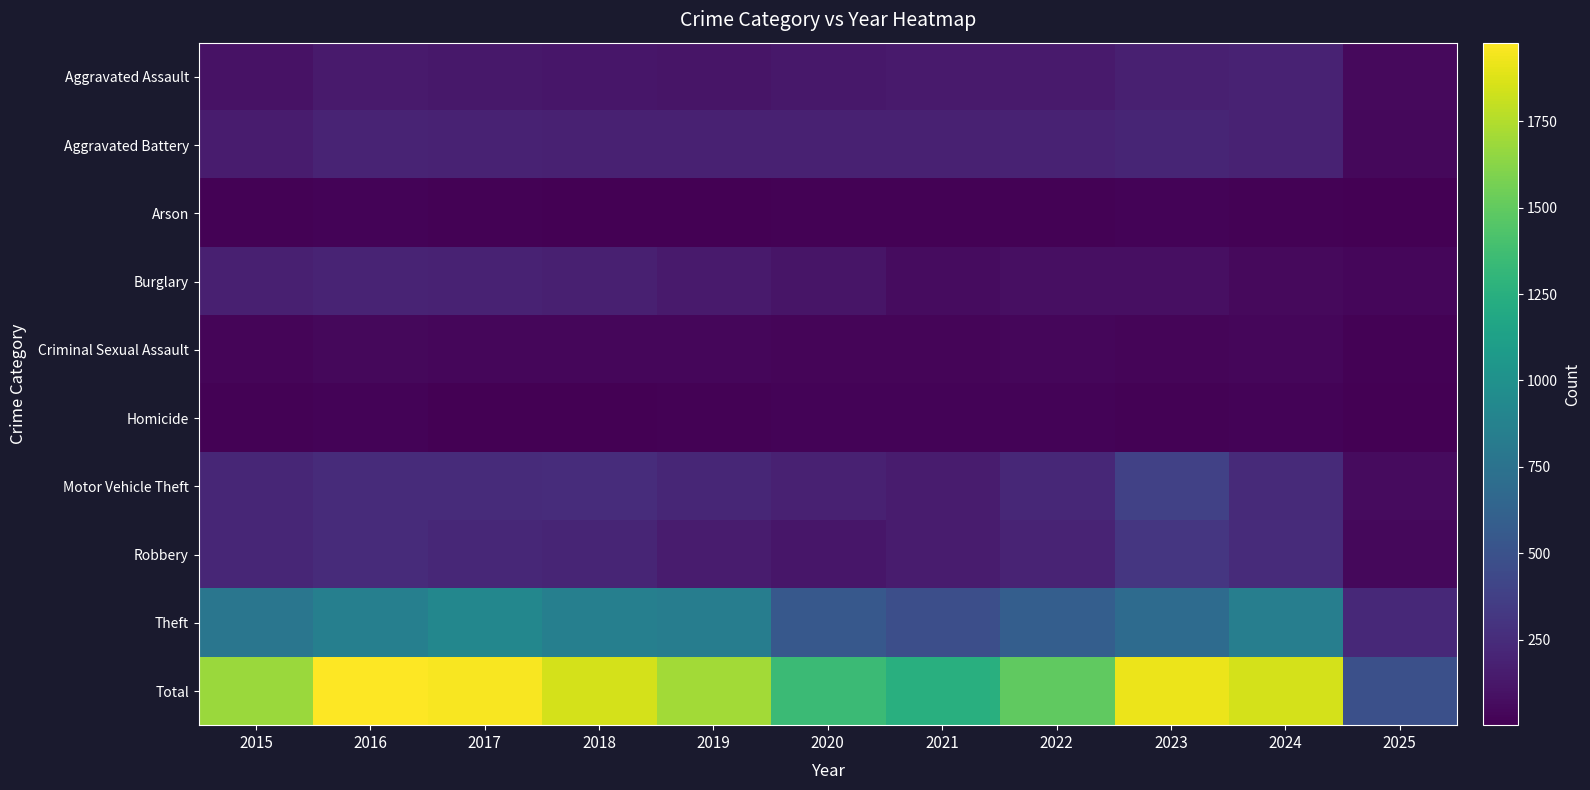

At 2019, list the series in order from smallest to largest.

Arson, Homicide, Criminal Sexual Assault, Aggravated Assault, Burglary, Robbery, Aggravated Battery, Motor Vehicle Theft, Theft, Total